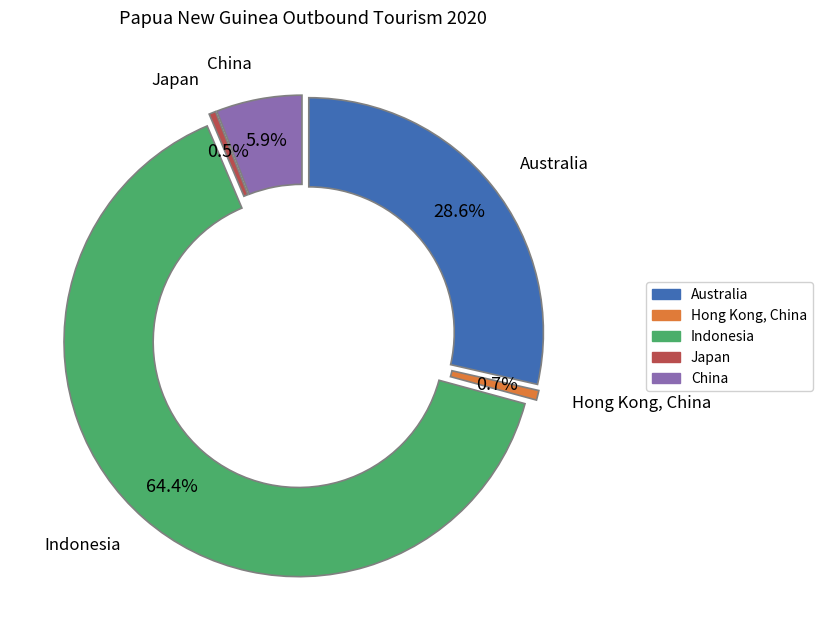

To the nearest percent, what is the difference between the largest and smallest slice percentages?

64%